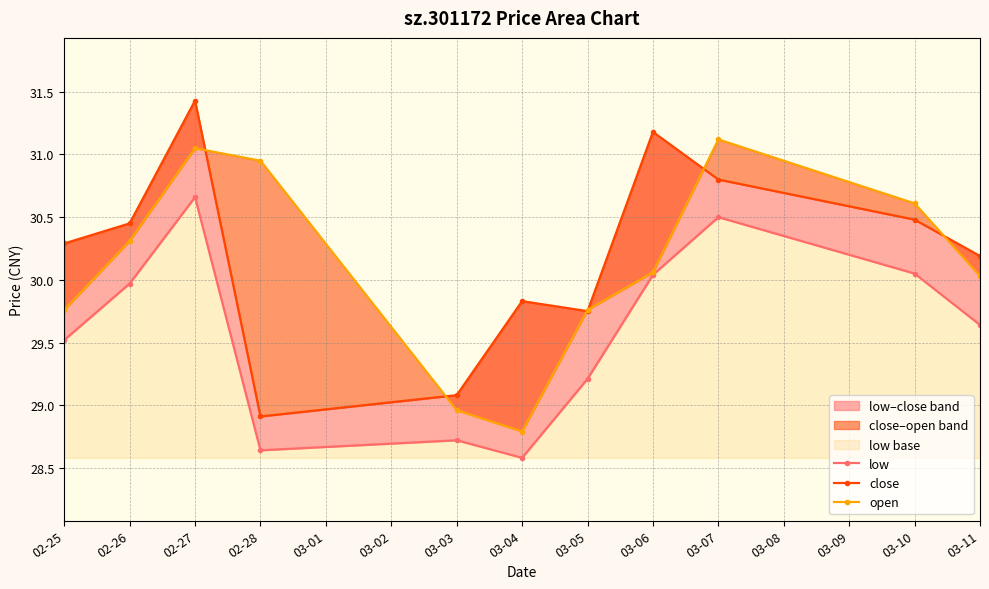

In close, how many points are lower than both neighbors (excluding endpoints)?

2